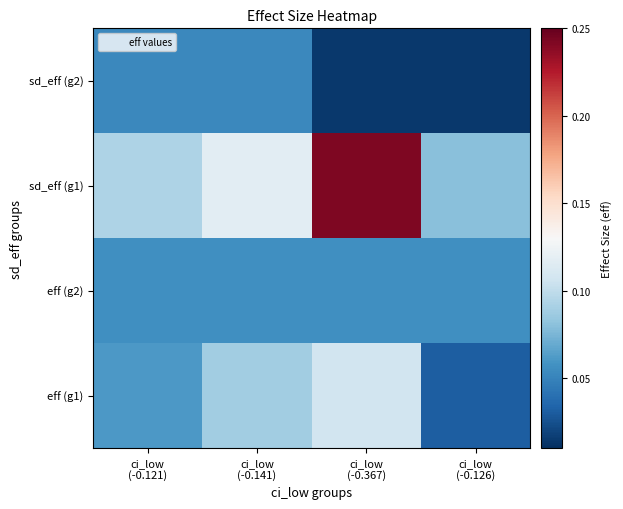

List the series in order of their peak value, lowest first.

sd_eff (g2), eff (g2), eff (g1), sd_eff (g1)